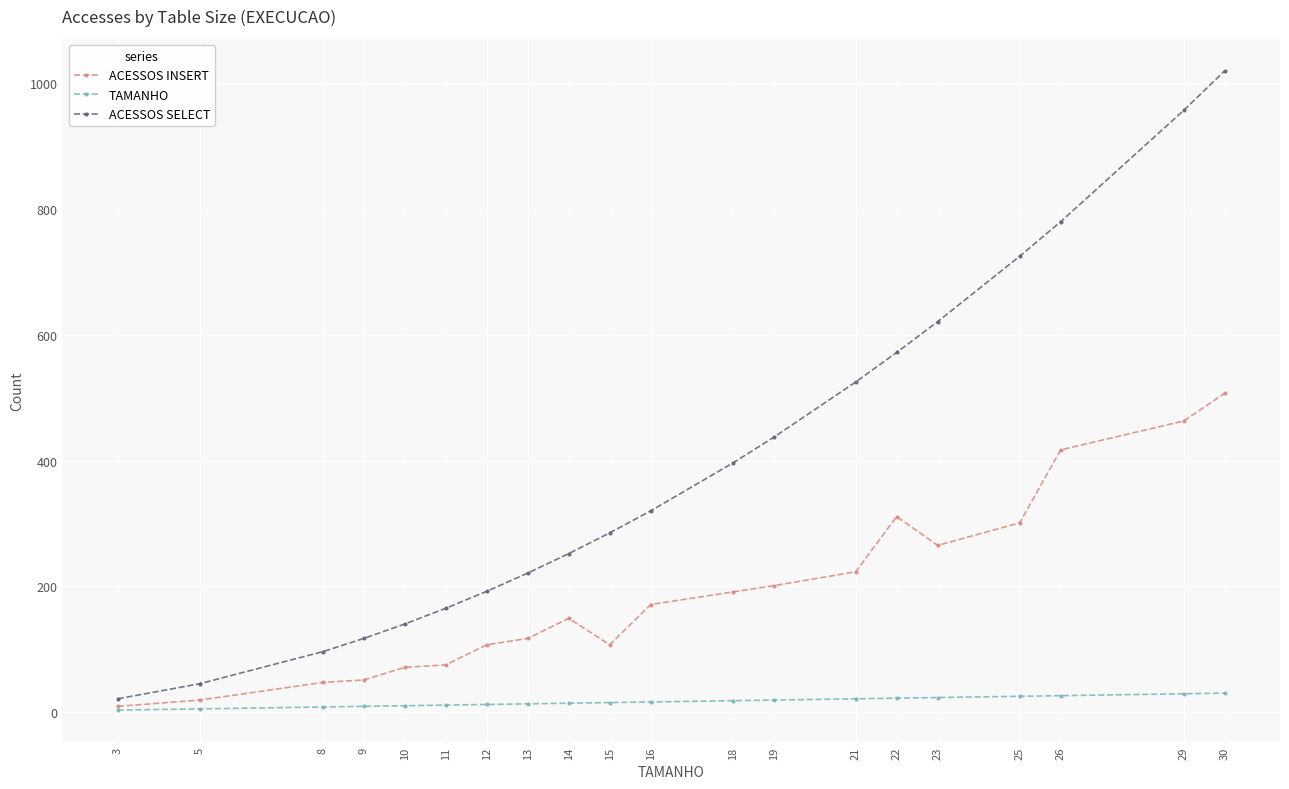

Which series has the largest total across all categories?

ACESSOS SELECT